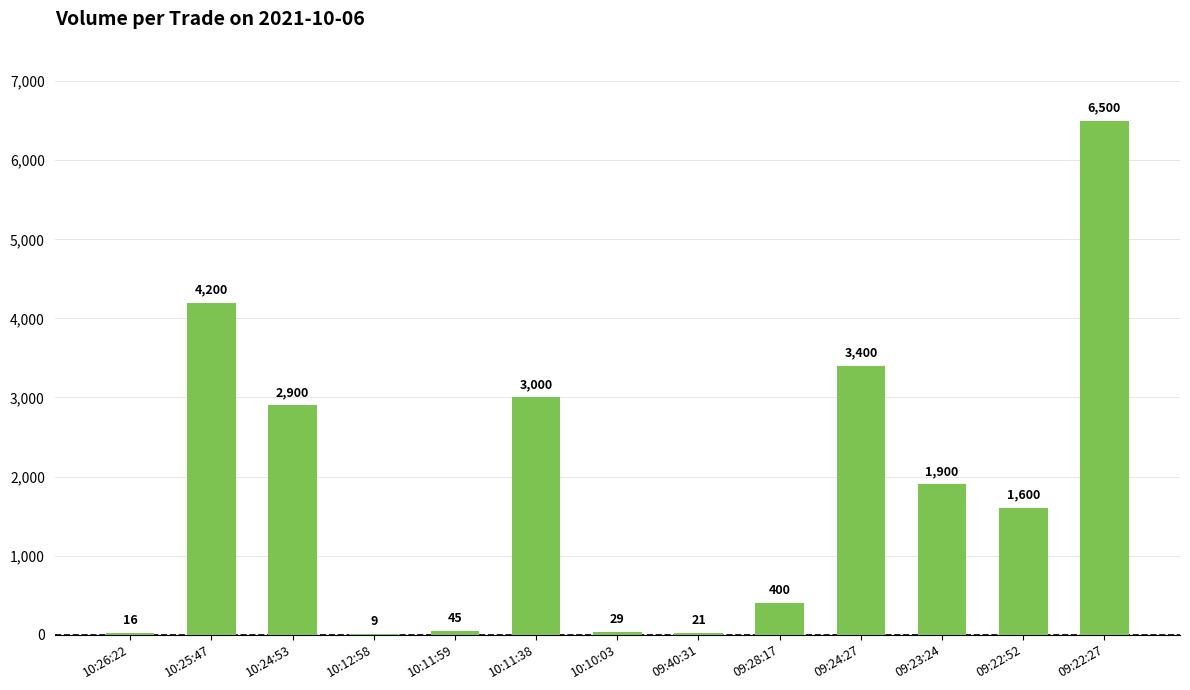

Reading right to left, extract all data points from this chart.

09:22:27=6500	09:22:52=1600	09:23:24=1900	09:24:27=3400	09:28:17=400	09:40:31=21	10:10:03=29	10:11:38=3000	10:11:59=45	10:12:58=9	10:24:53=2900	10:25:47=4200	10:26:22=16